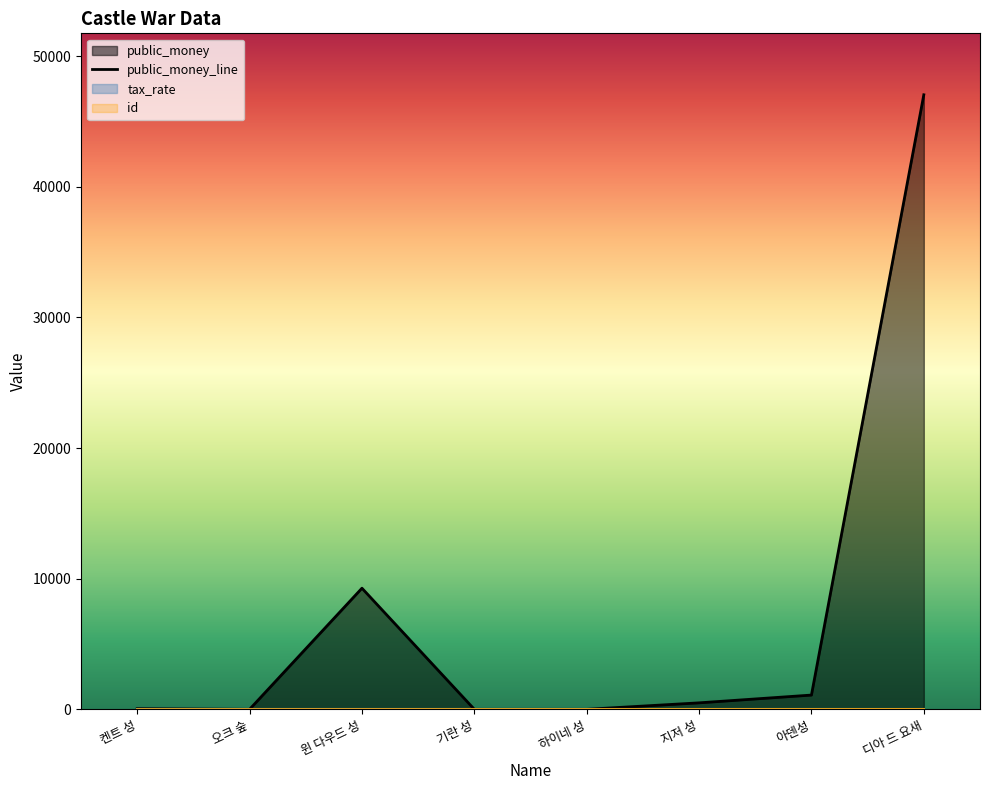

What value does the public_money series have at 디아 드 요새, to the nearest 10?

47040